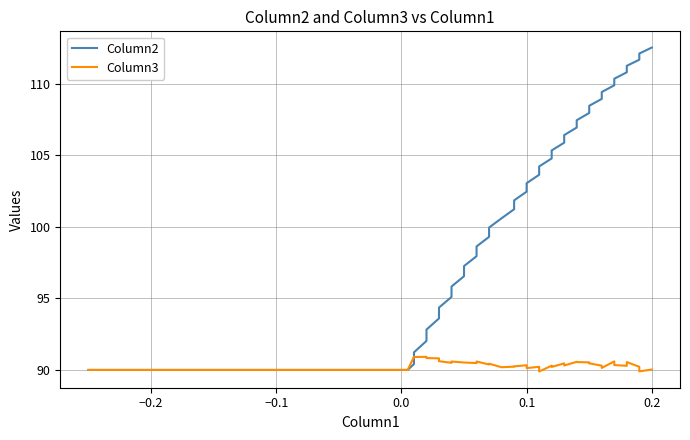

List the series in order of their peak value, lowest first.

Column3, Column2